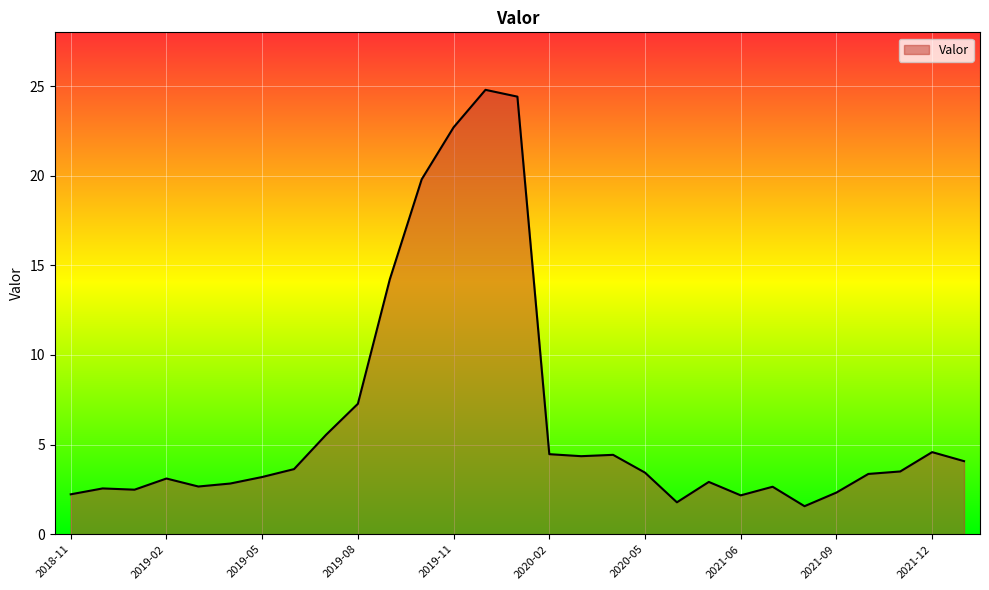

What is the difference between the maximum and minimum values?

23.2